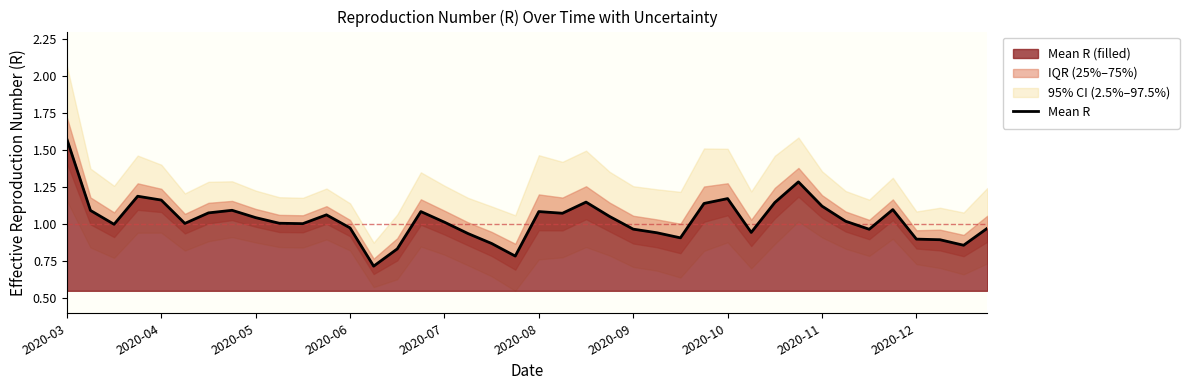

At which label does the data first exceed 1?

2020-03